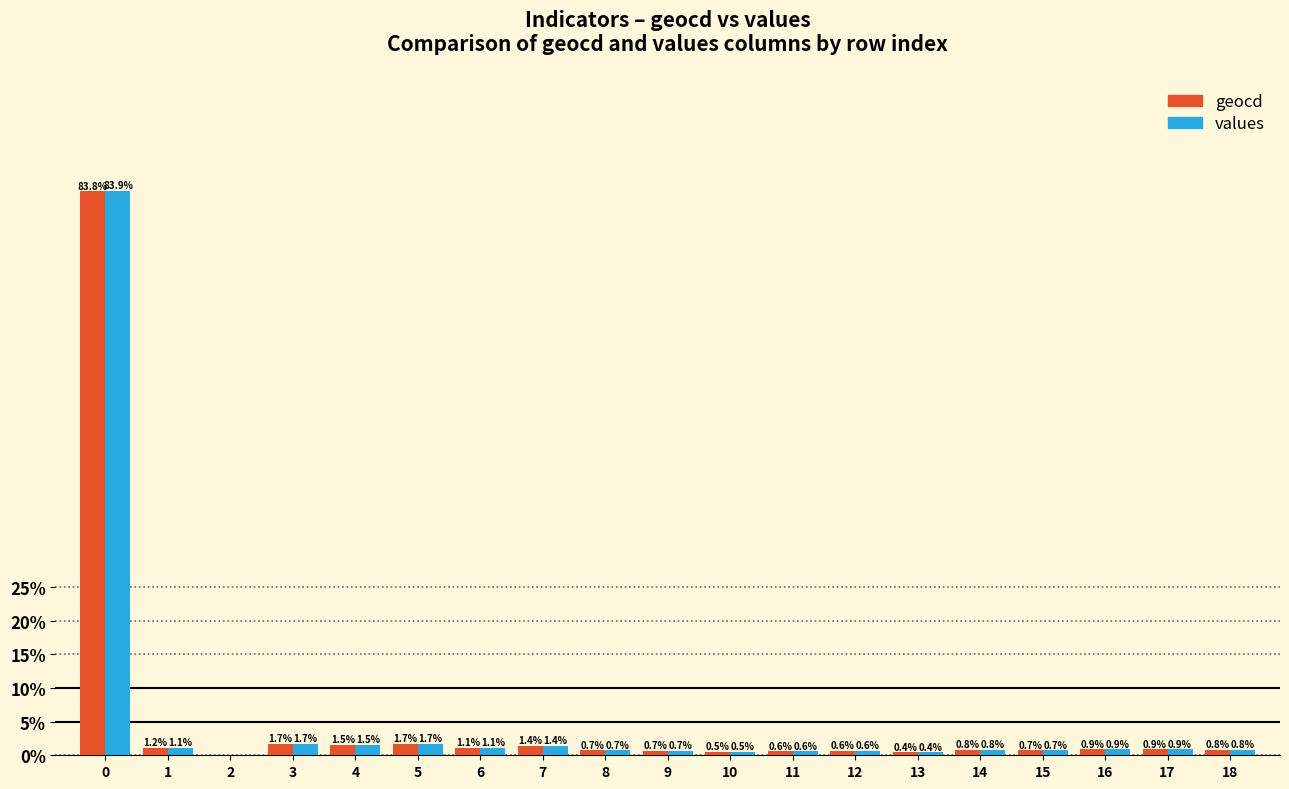

What is the sum of all values values?

100.0